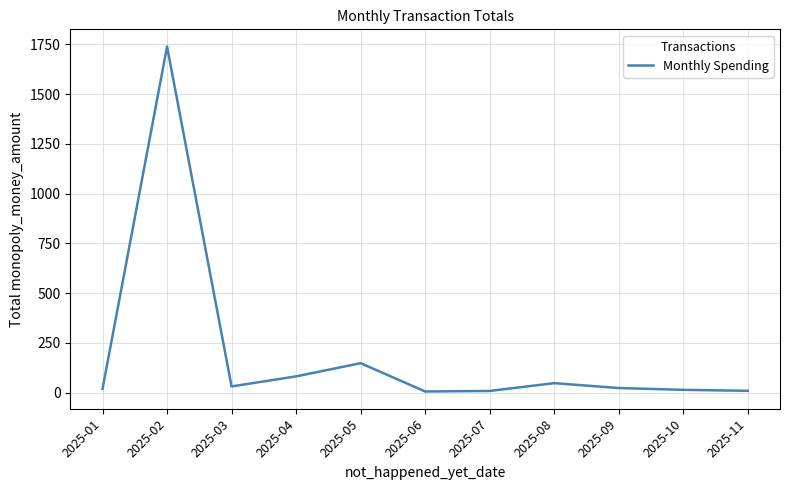

Where is the first local maximum?

2025-02